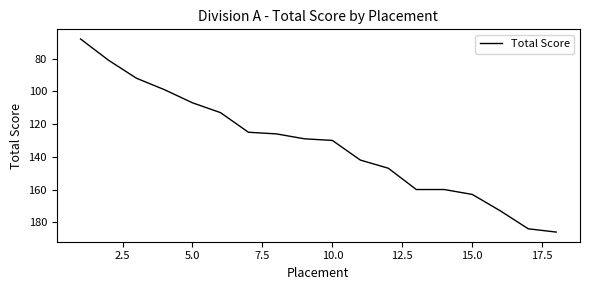

What is the minimum value shown in the chart?

68